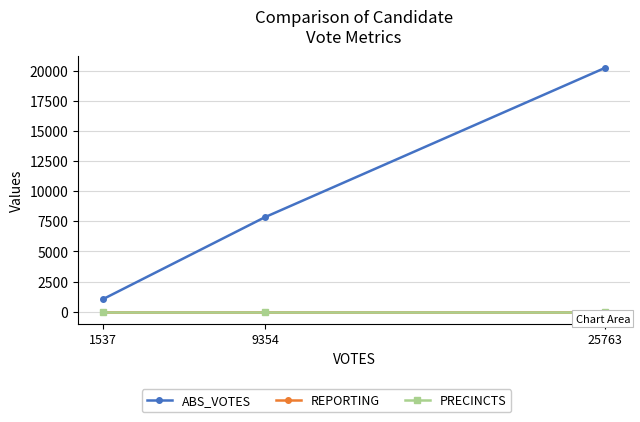

At which category is the sum across all series the highest?

25763